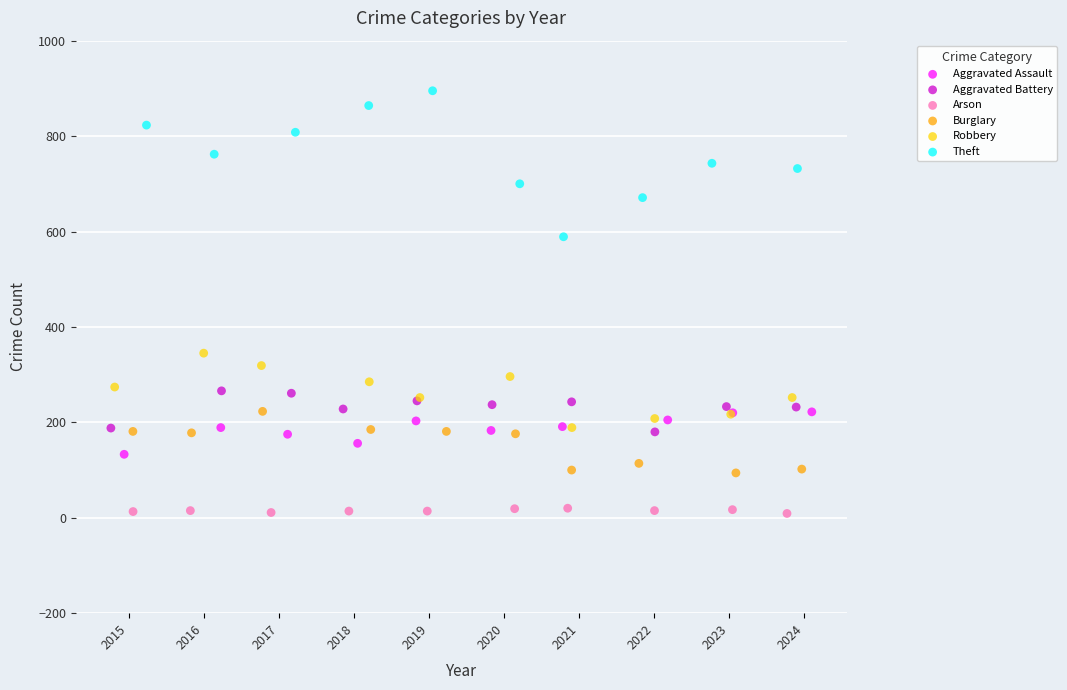

Which series reaches the maximum Y coordinate?

Theft